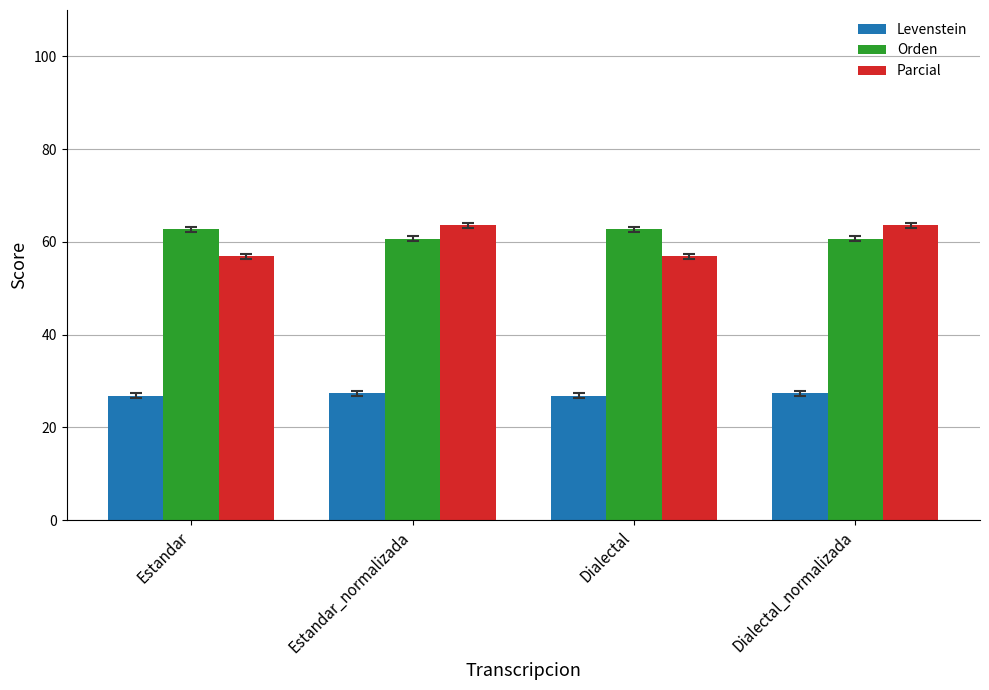

Rank the series at Estandar from highest to lowest value.

Orden, Parcial, Levenstein